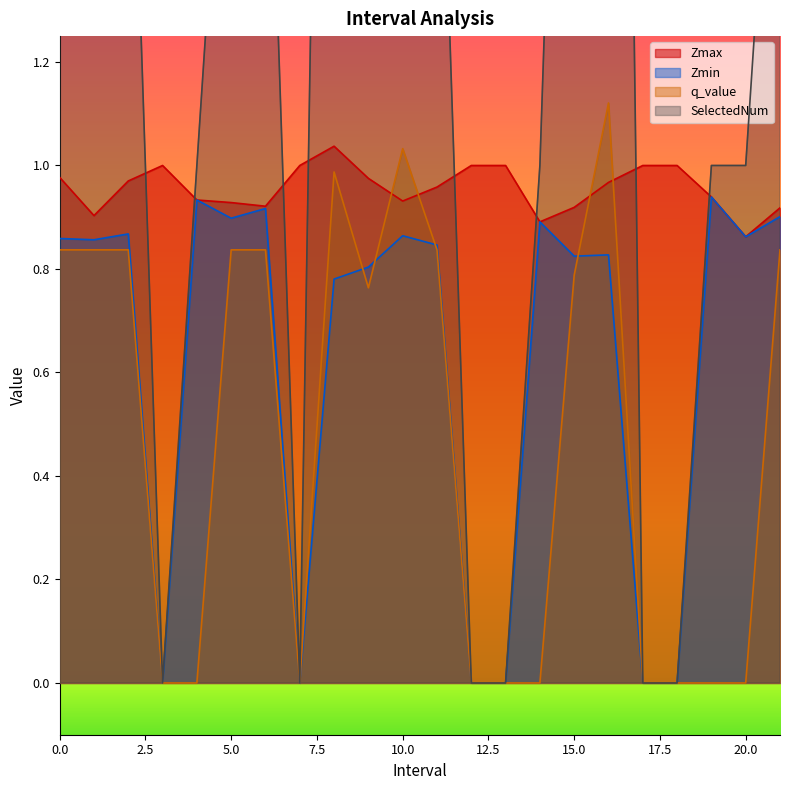

At which category does the chart reach its minimum across all series?

3.0